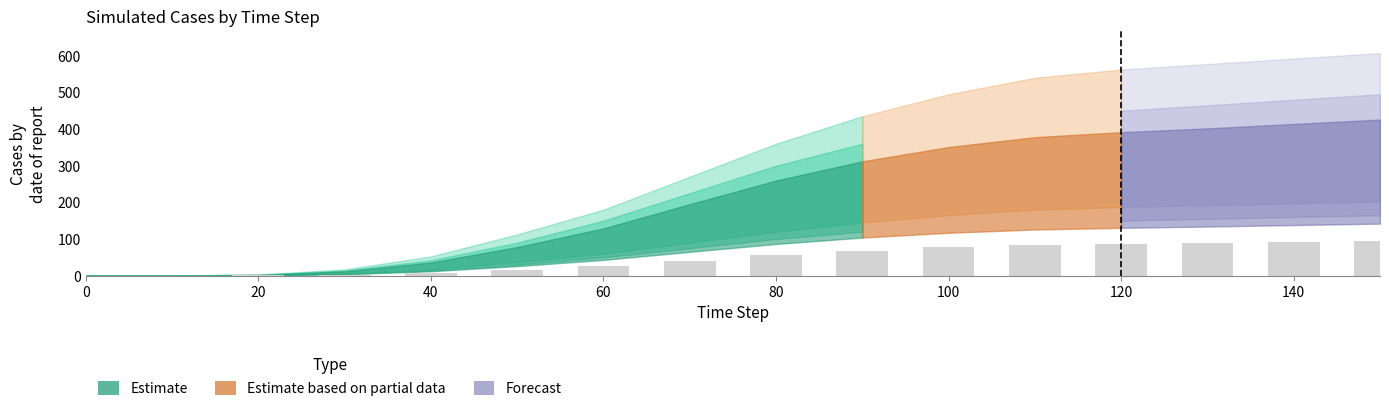

What is the greatest value displayed?

94.0